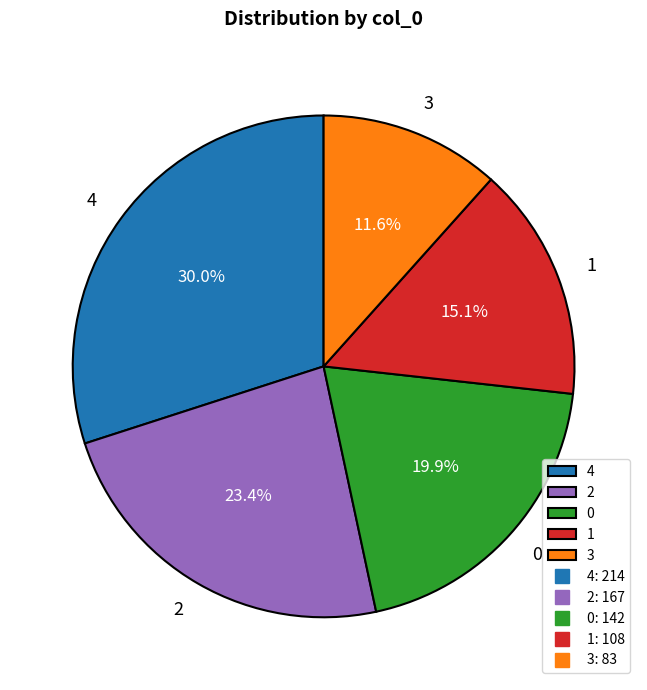

What is the smallest slice in the pie chart?

3